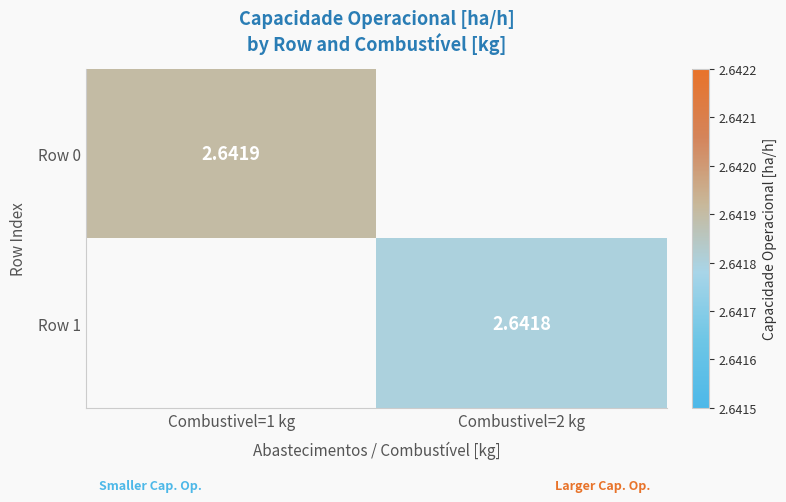

Is the value of Row 1 at Combustivel=2 kg greater than the value of Row 0 at Combustivel=1 kg?

No